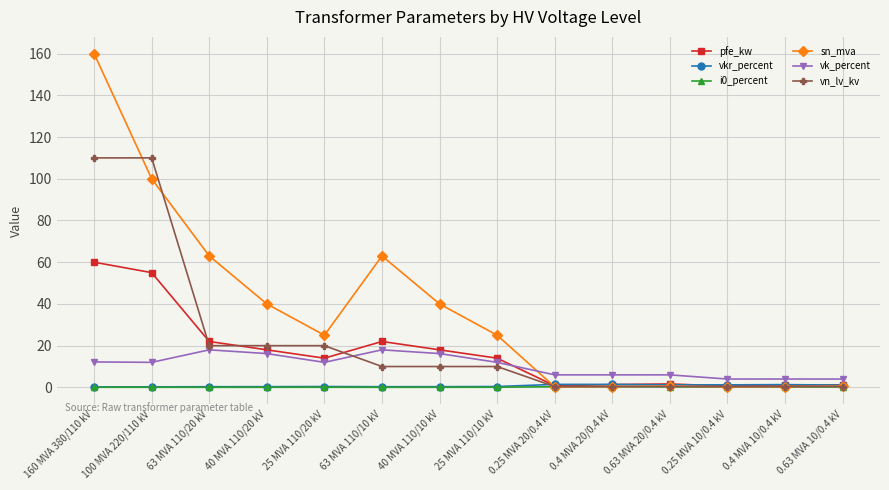

What is the spread (max minus min) of values at 160 MVA 380/110 kV?

159.9